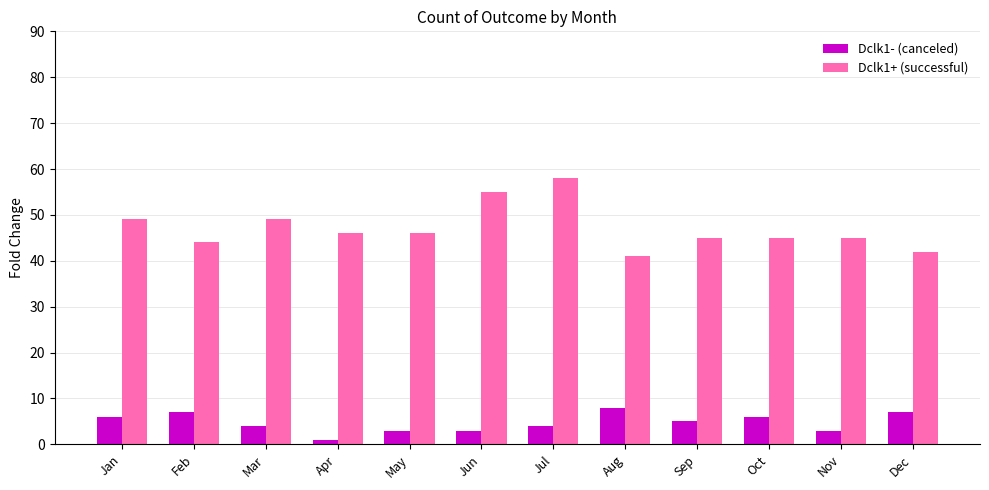

What is the difference between the highest and lowest values at Jun?

52